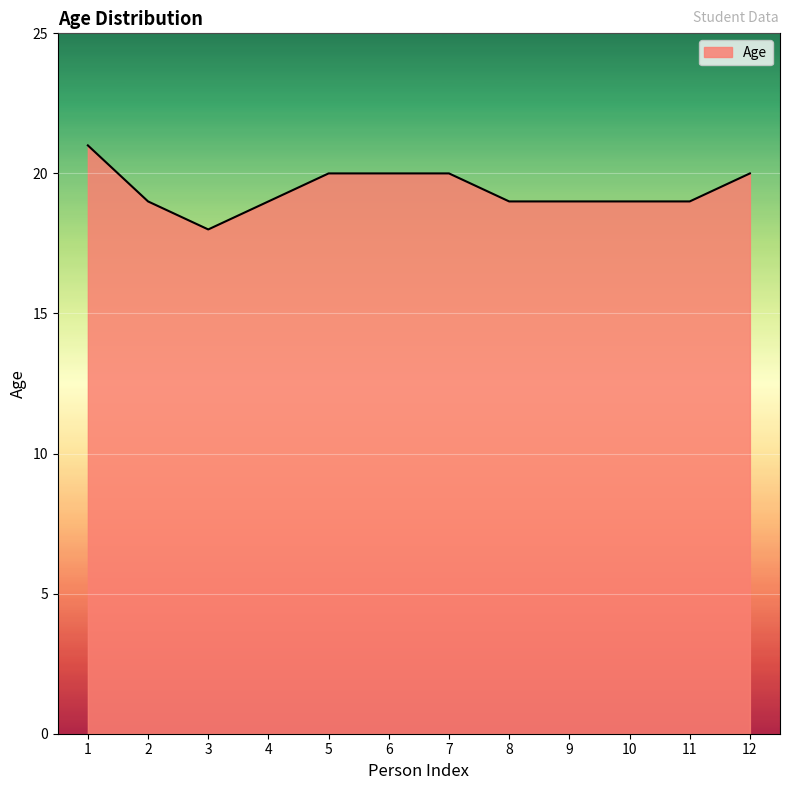

How many lines are shown in the chart?

1